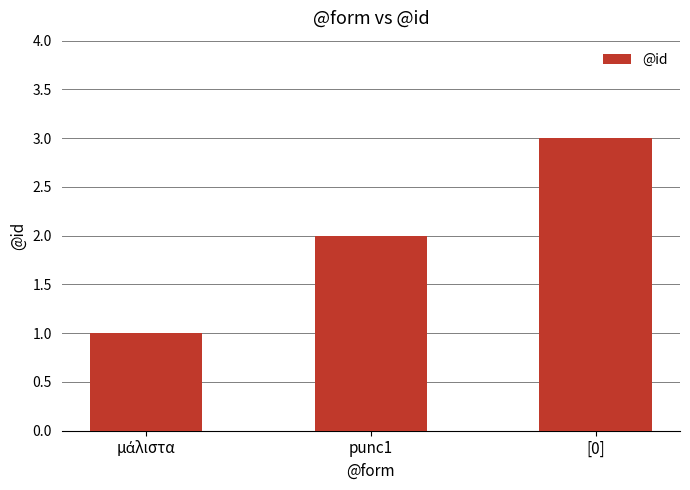

At which label is the value closest to 2?

punc1